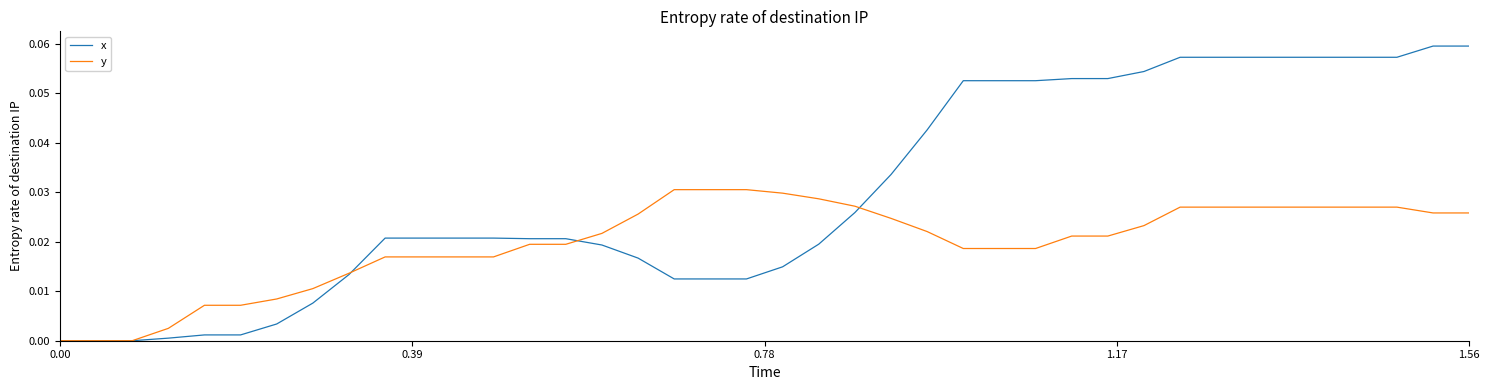

List the series in order of their peak value, highest first.

x, y